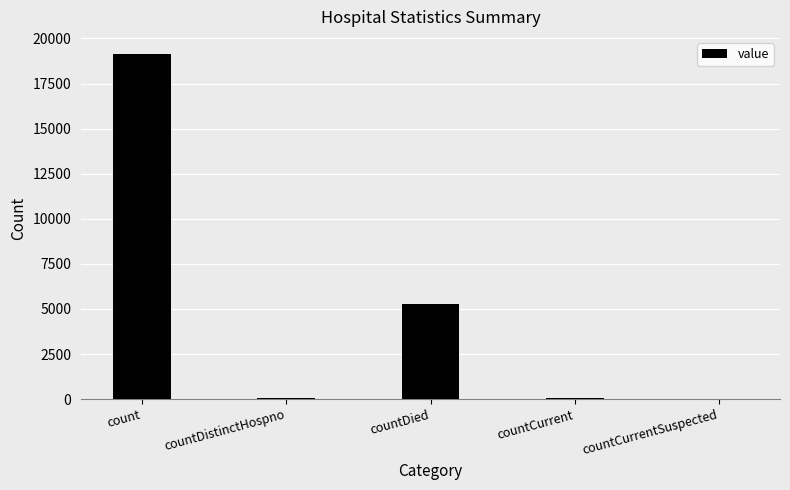

What is the change in value from count to countDied?

-13850